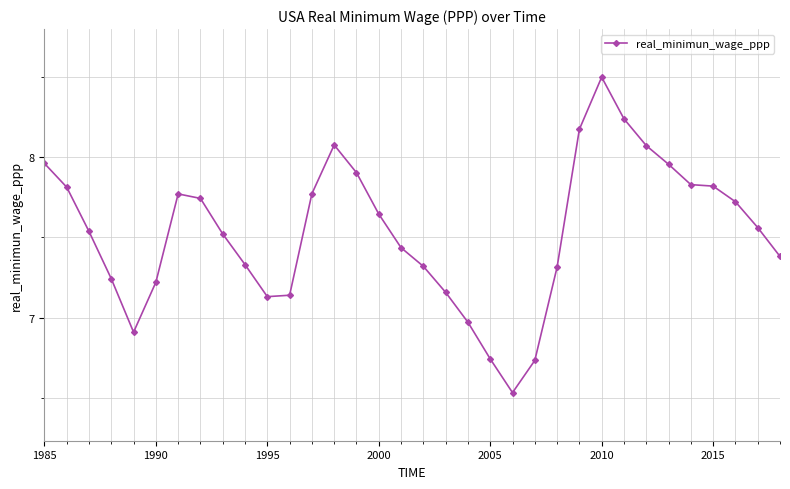

What is the difference between the second highest and second lowest values?

1.5